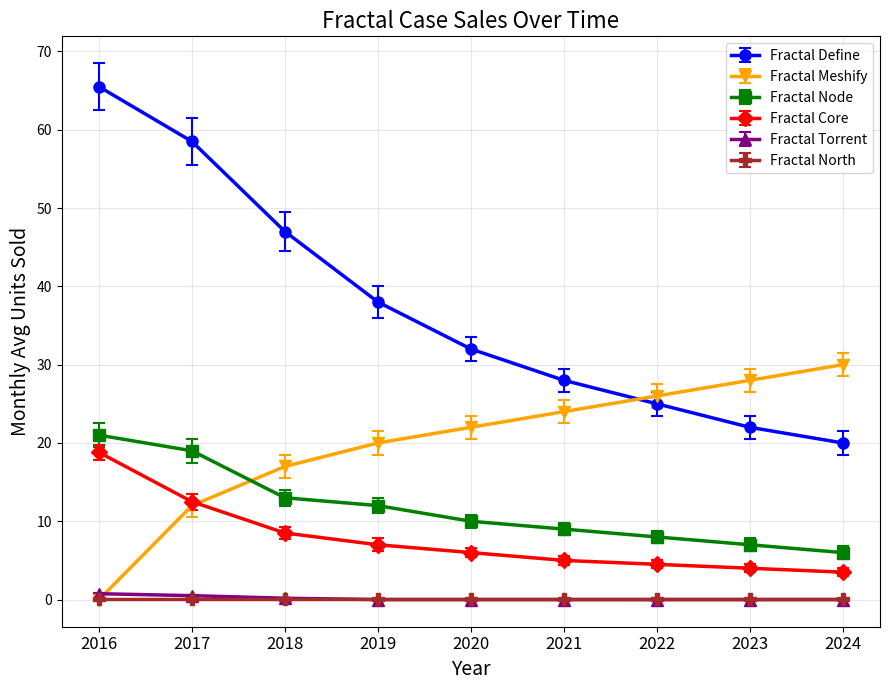

True or false: Fractal Define has more than 1 points higher than both neighbors.

False